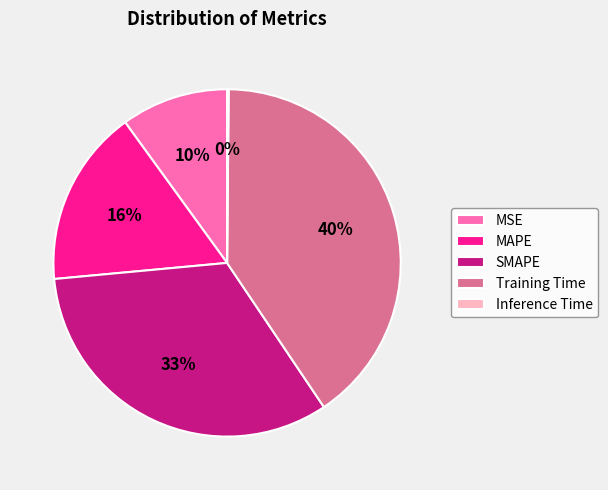

What percentage is the MSE slice, to the nearest percent?

10%